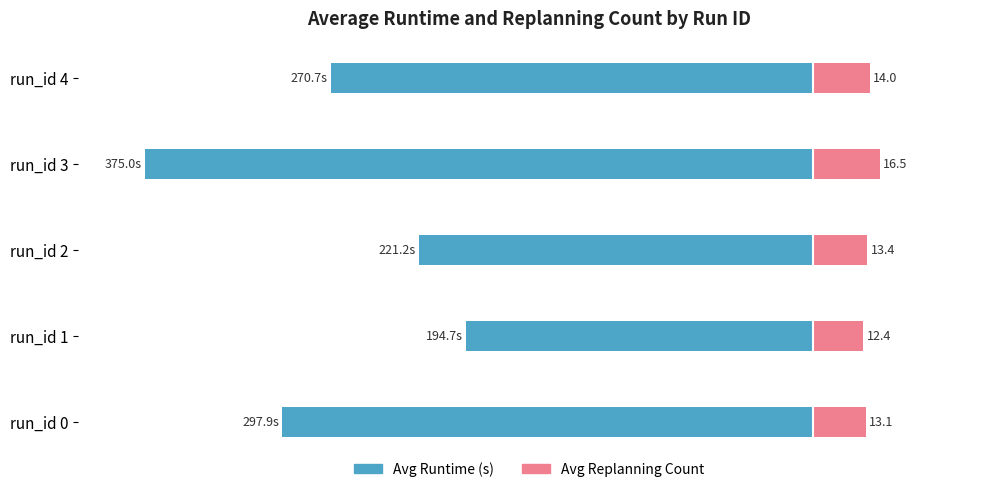

How many groups of bars are there?

5